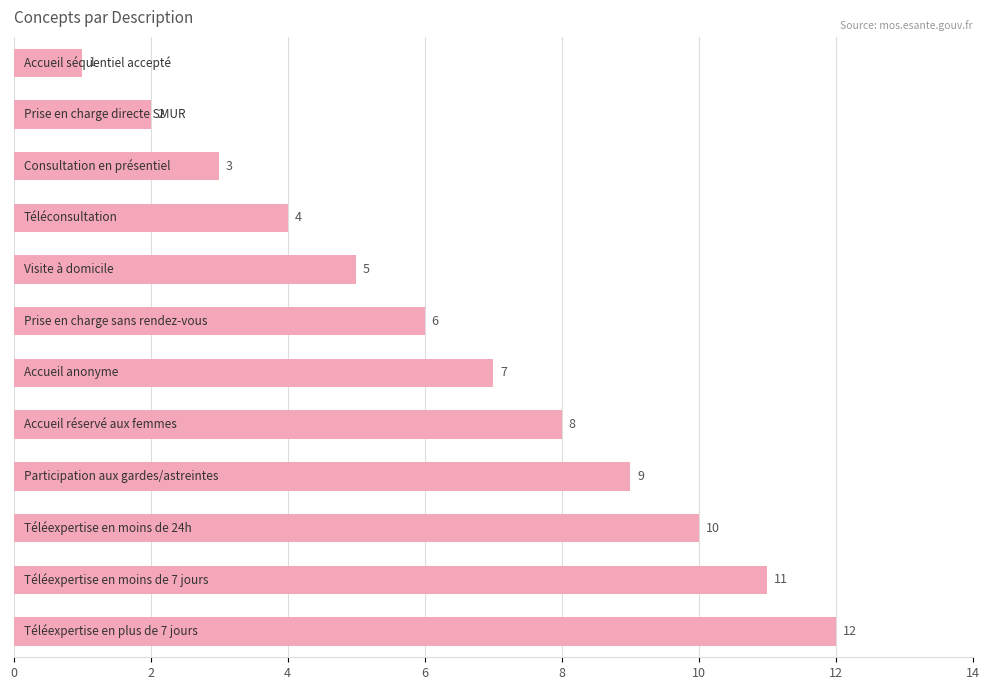

What is the value of the 6th bar from the top?

6